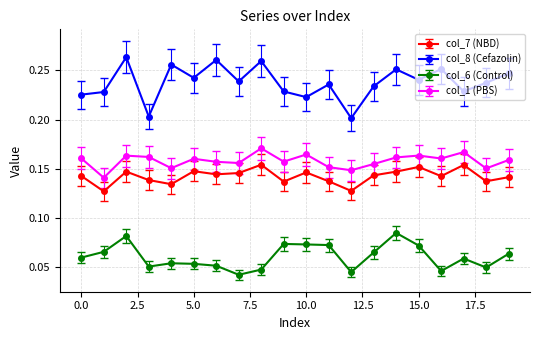

Rank the series by their maximum value, from highest to lowest.

col_8 (Cefazolin), col_1 (PBS), col_7 (NBD), col_6 (Control)